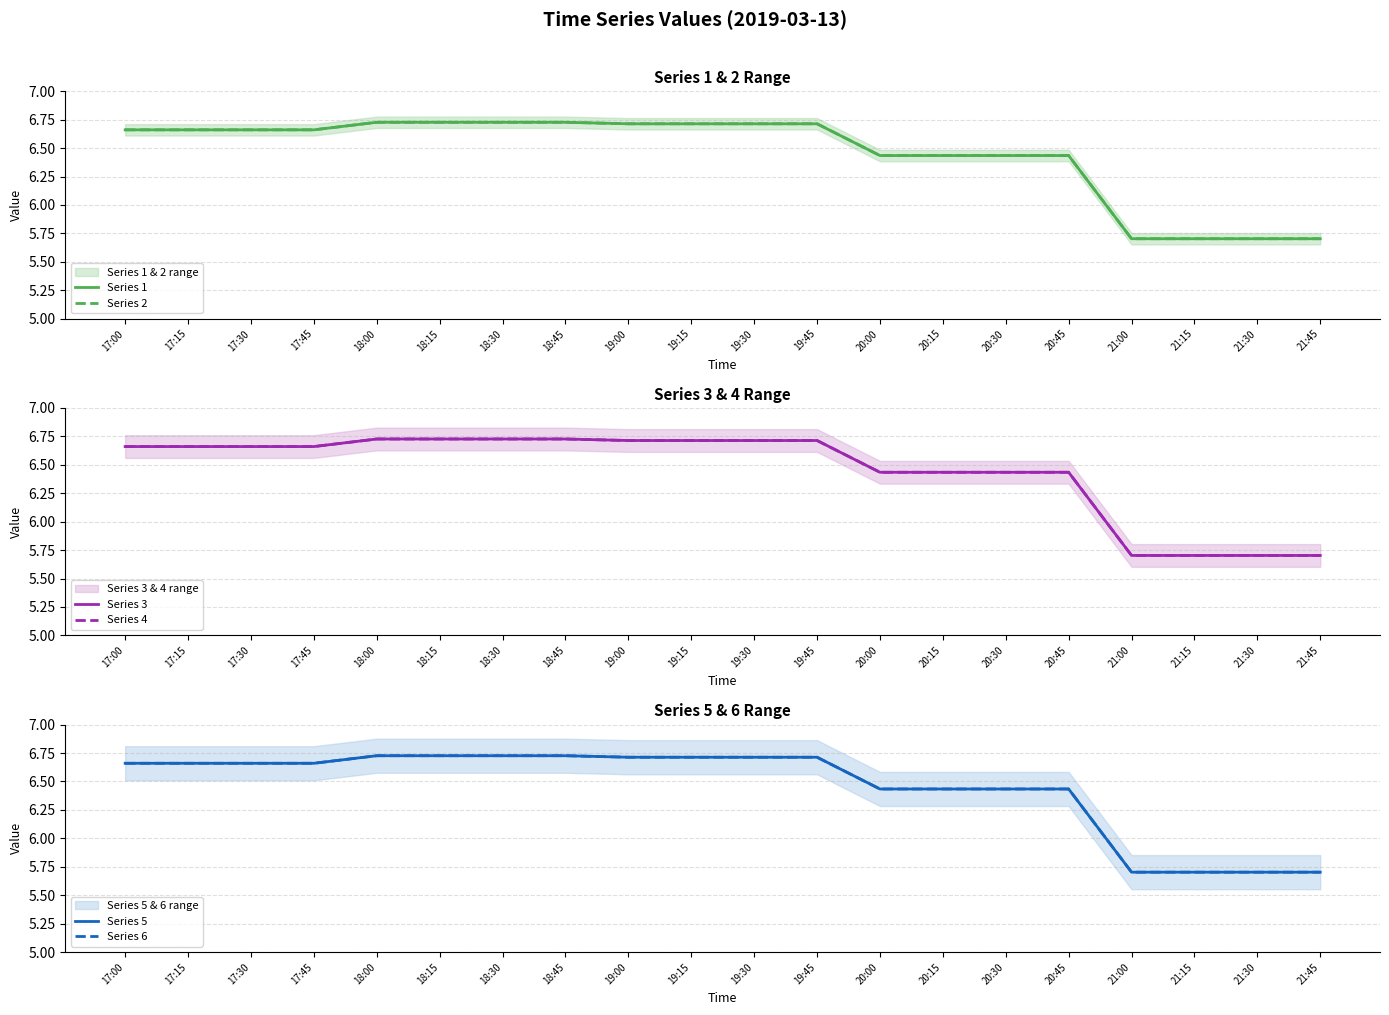

How many interior local peaks does the Series 5 series have?

1